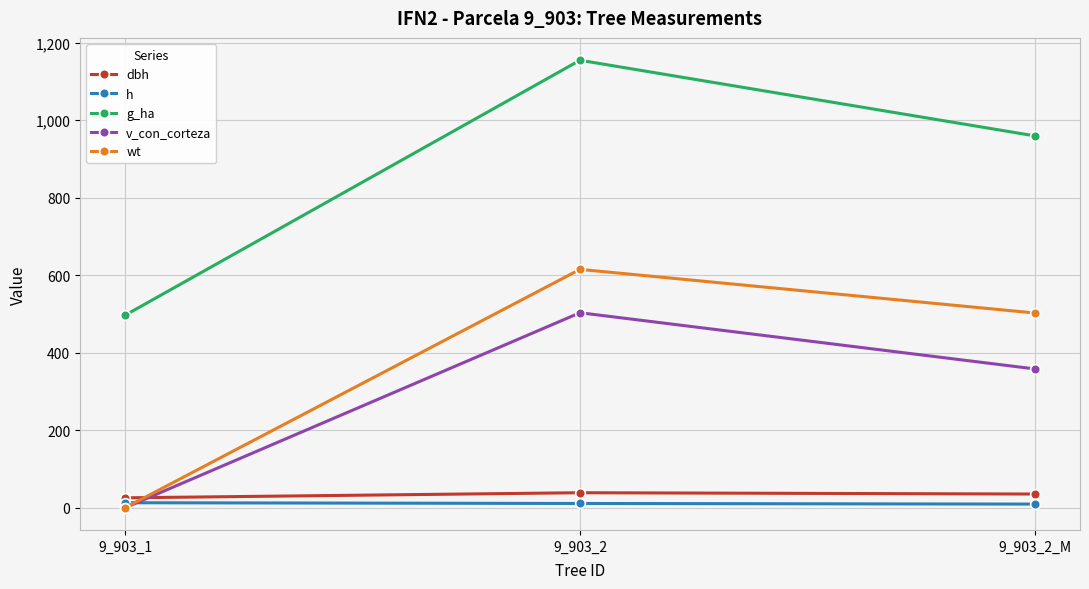

At how many categories does at least one series exceed 1153?

1